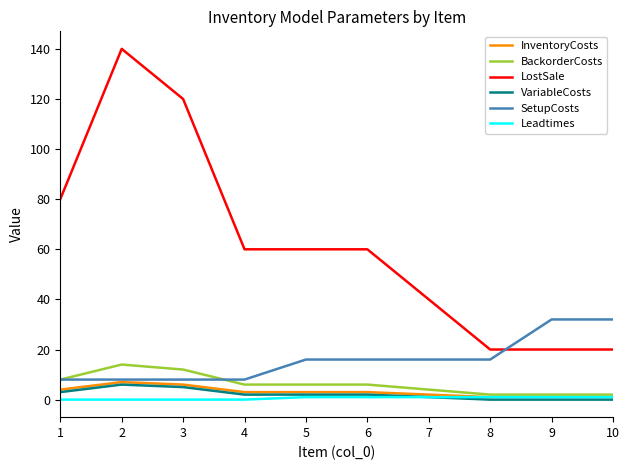

True or false: LostSale has a value of 20 at 8.

True